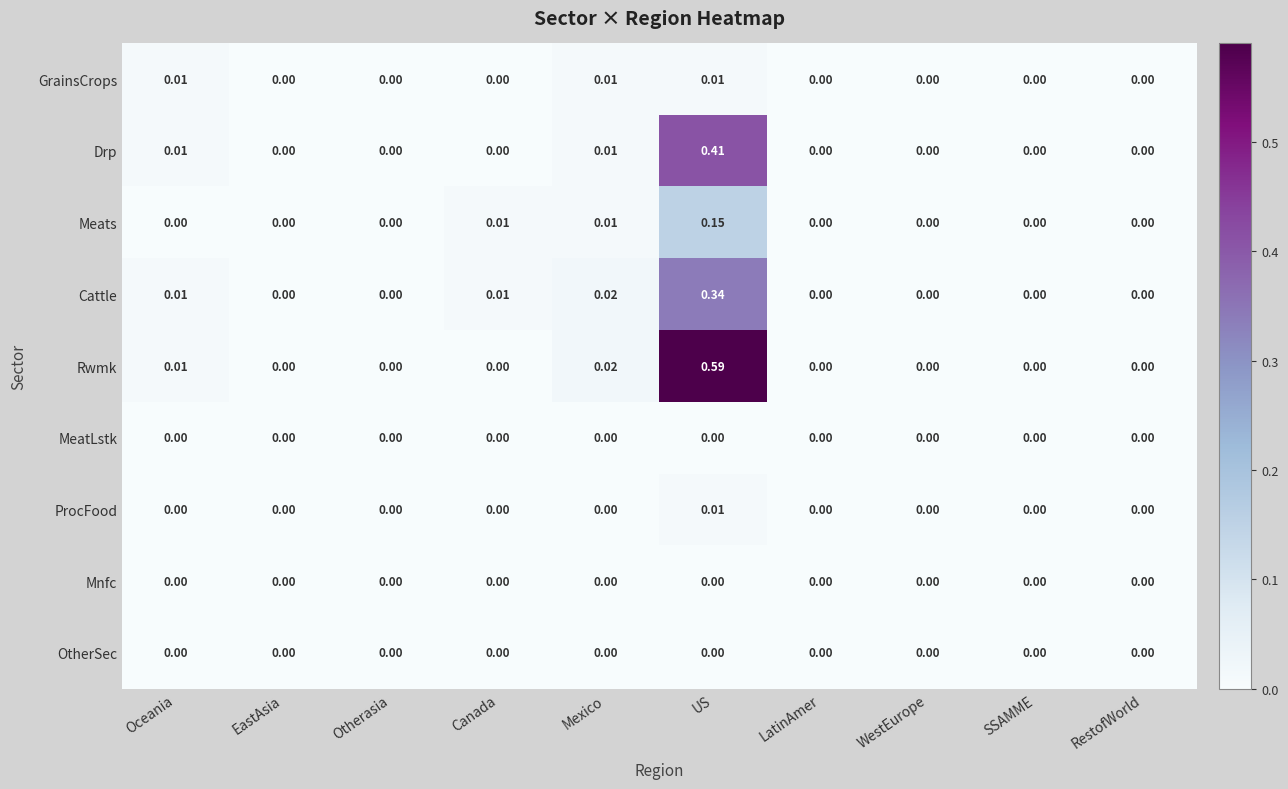

Which label corresponds to the largest value in the chart?

US